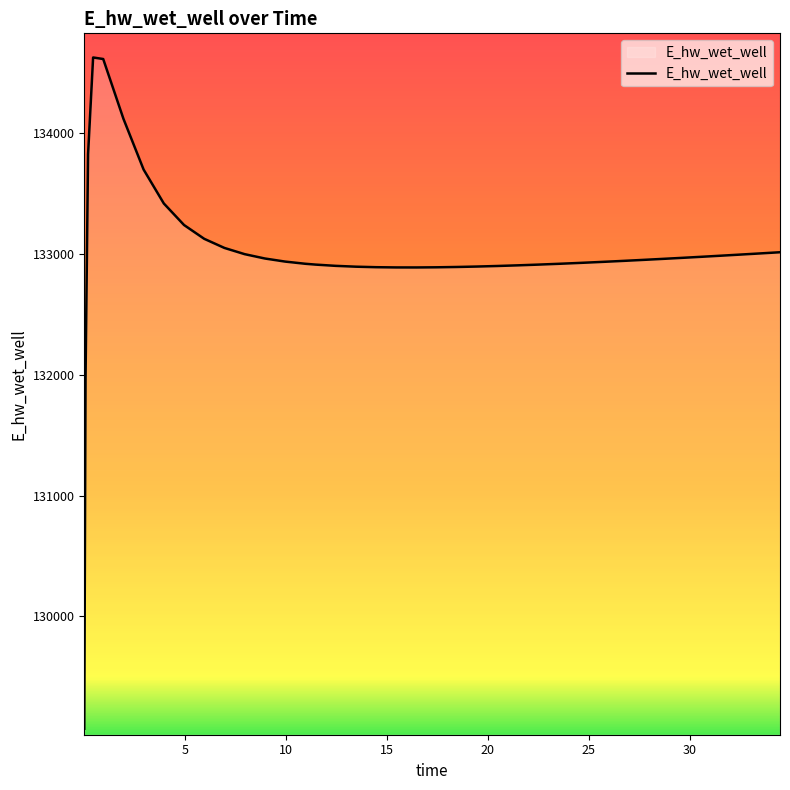

What is the maximum value shown in the chart?

134628.1